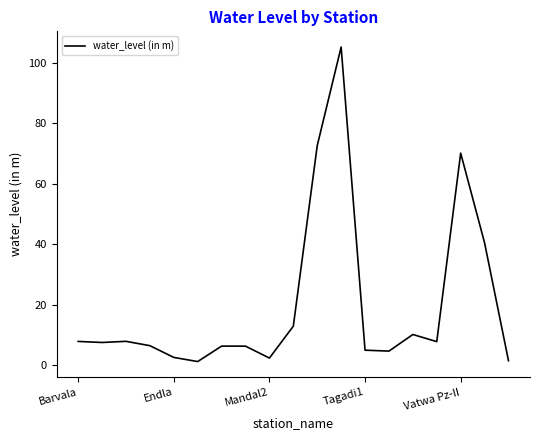

True or false: there are more than 1 points higher than both neighbors.

True